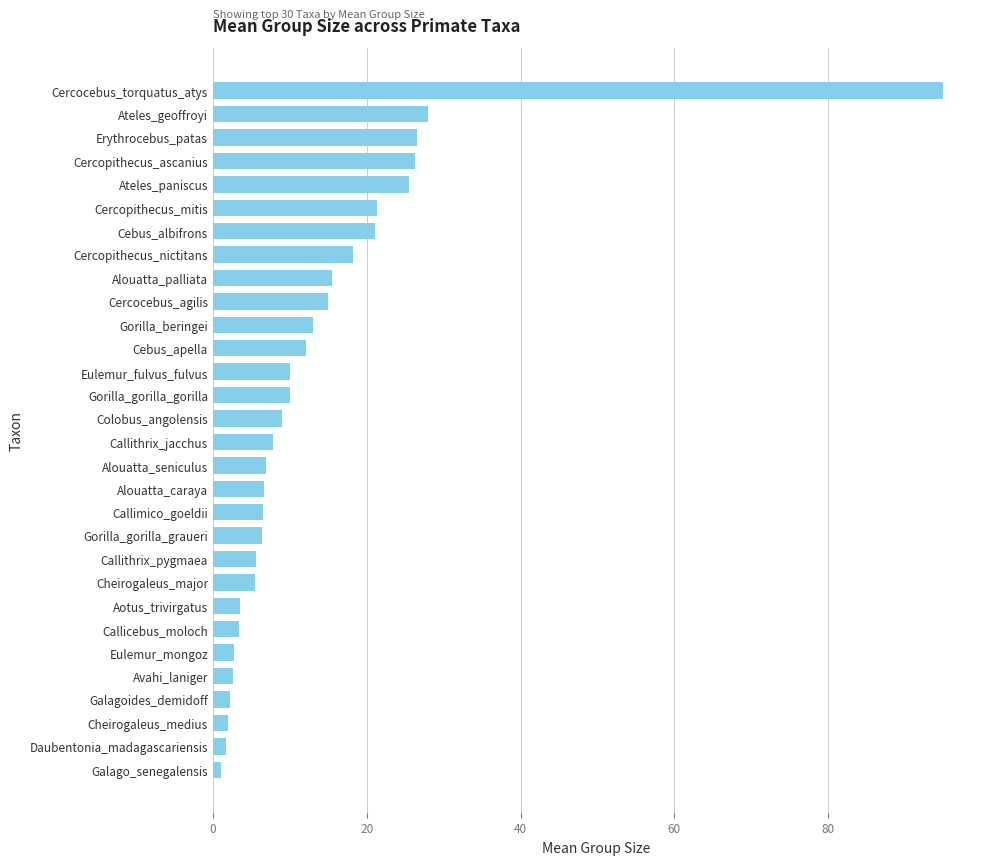

True or false: the data shows 7.0 at Alouatta_seniculus.

True